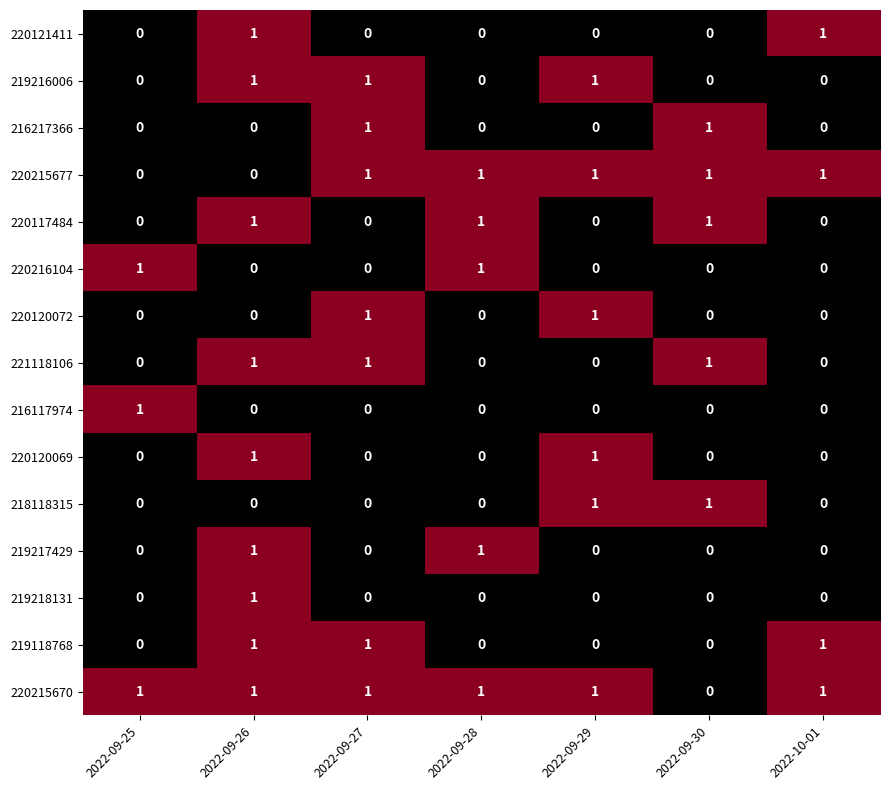

How many 219218131 values are between 0 and 1?

7